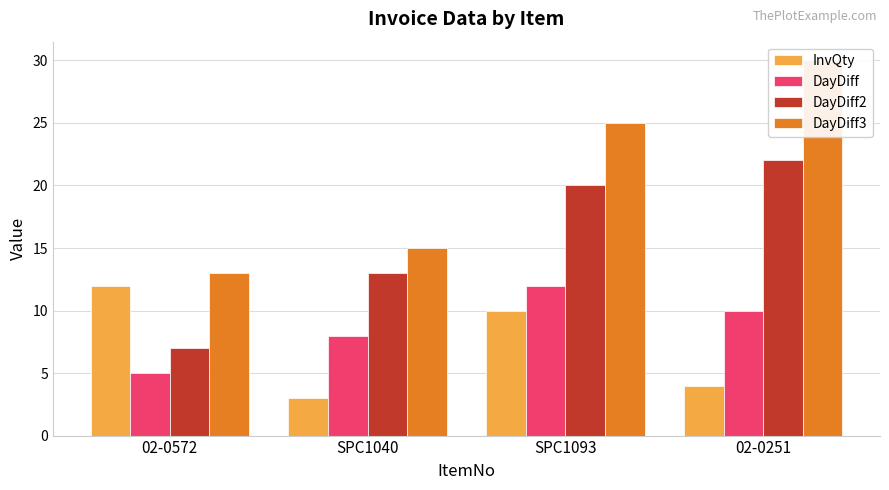

What is the label of the 1st bar from the right?

02-0251